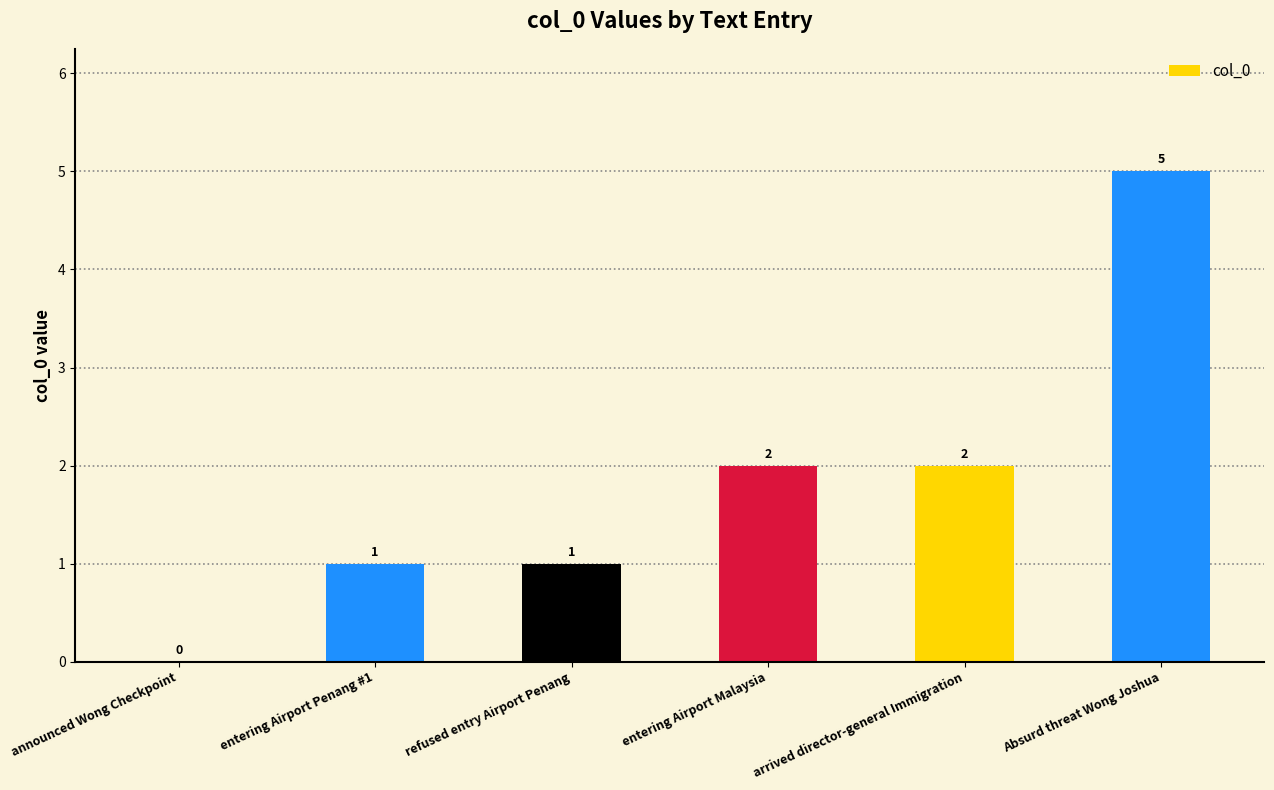

What is the change in value from entering Airport Malaysia to Absurd threat Wong Joshua?

+3